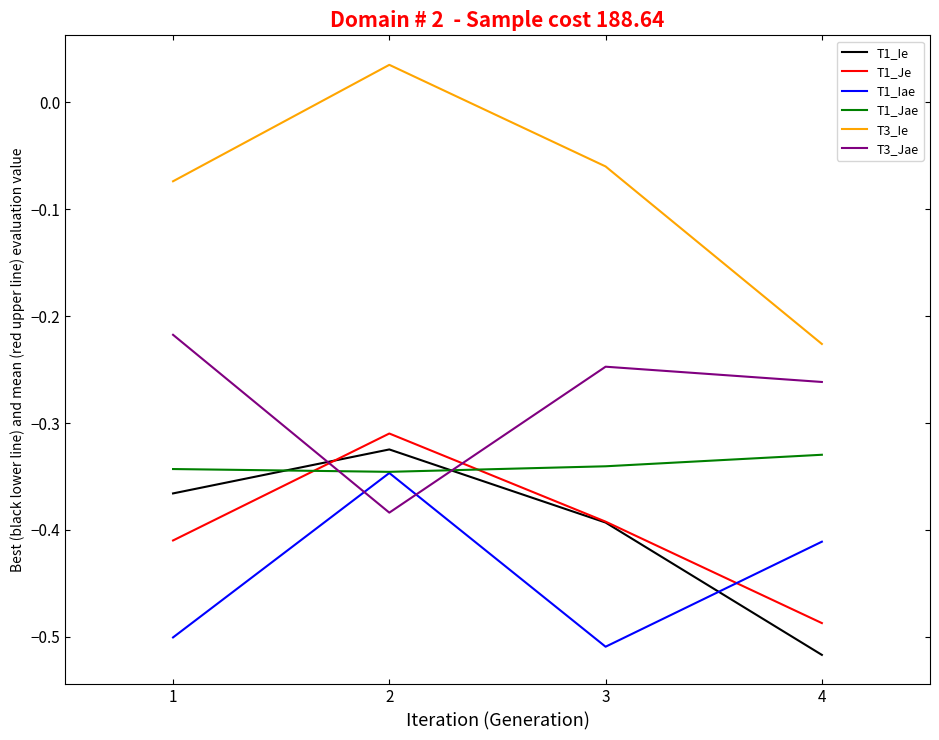

Is the value of T1_Iae at 1 greater than the value of T3_Jae at 3?

No